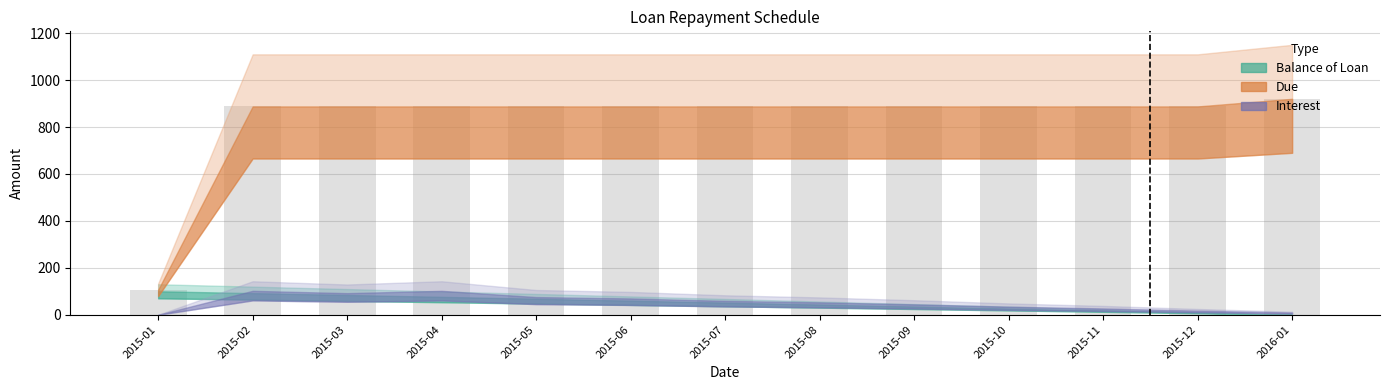

Read the value at 2015-06.

887.7